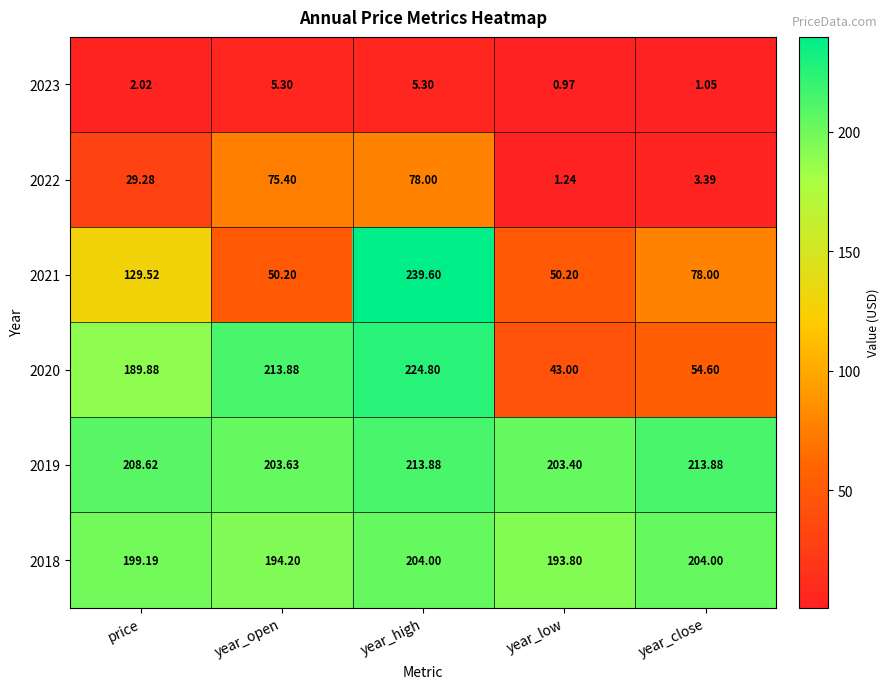

At which category is the sum across all series the highest?

year_high